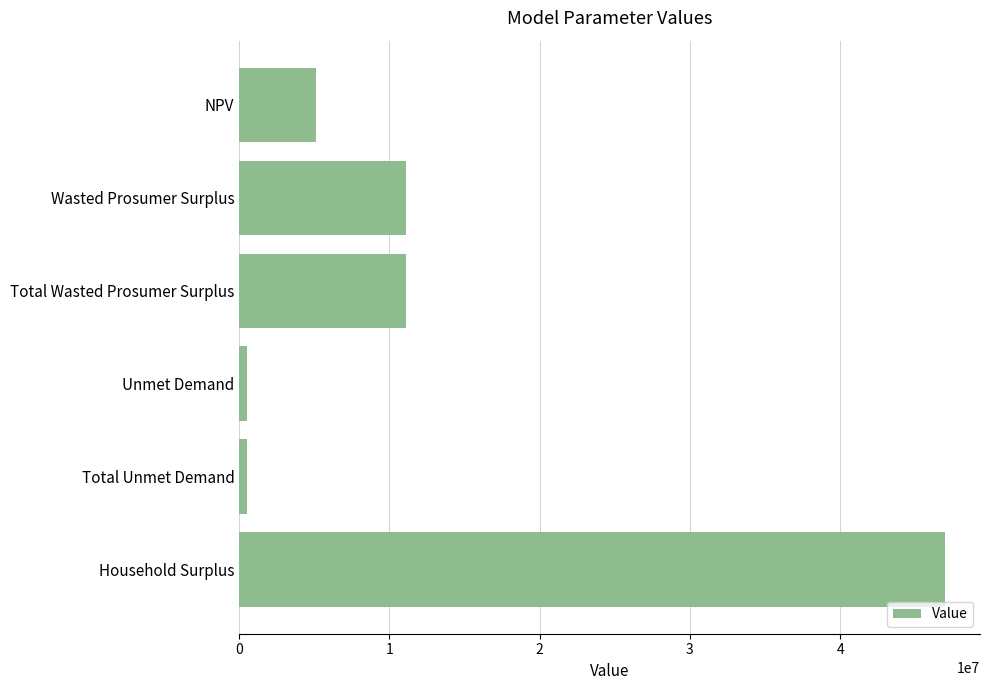

What is the minimum value shown in the chart?

502885.9